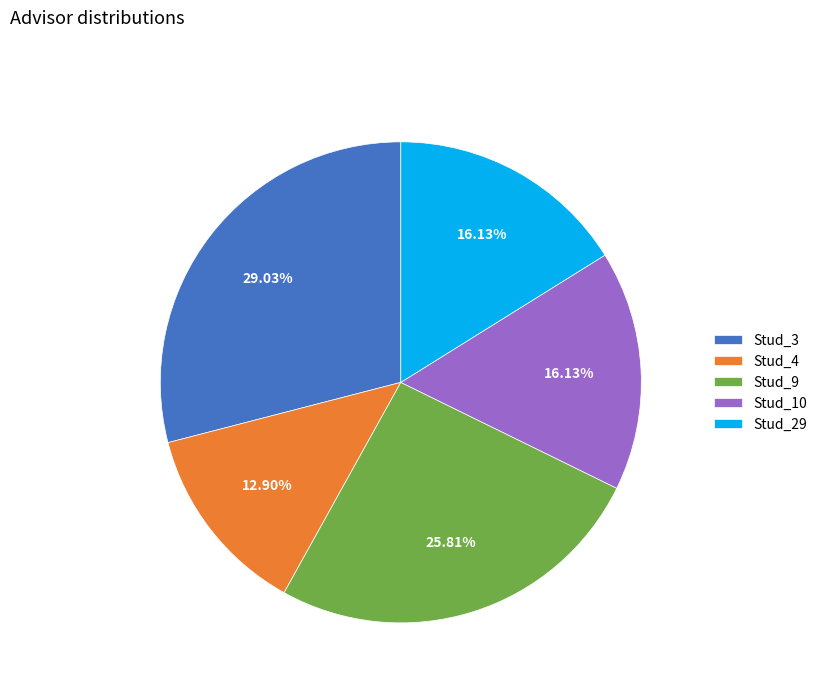

To the nearest percent, what portion does Stud_4 represent?

13%